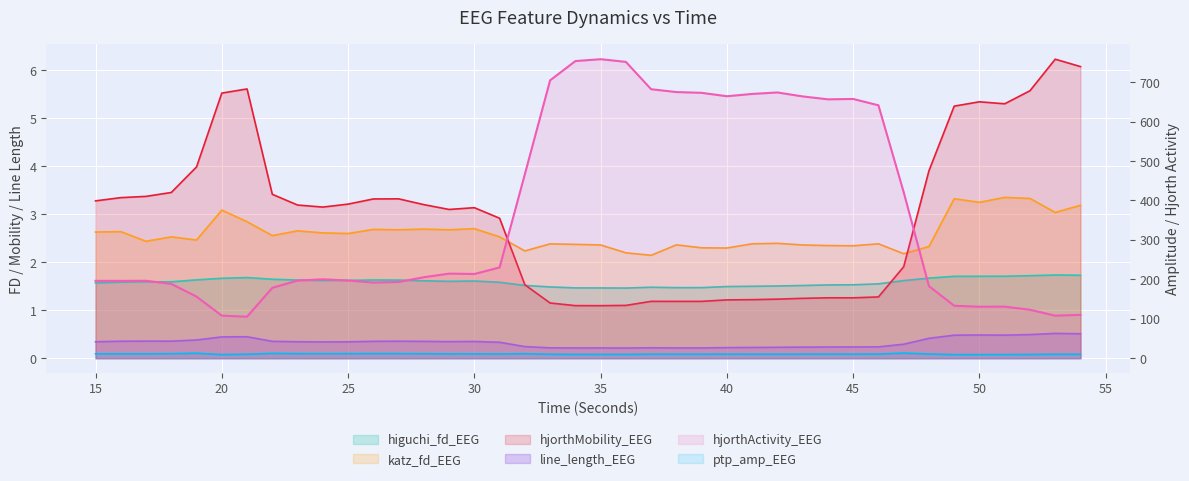

True or false: line_length_EEG and ptp_amp_EEG intersect in this chart.

False